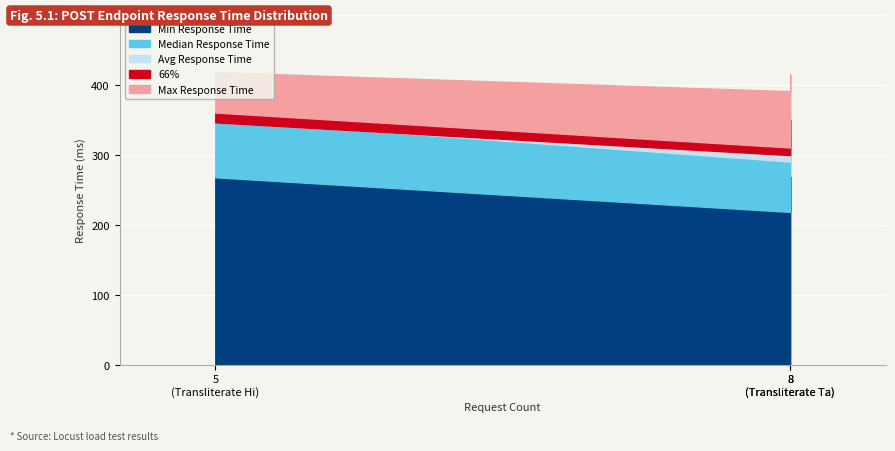

What is the difference between the maximum and minimum values in the 66% series?

50.0